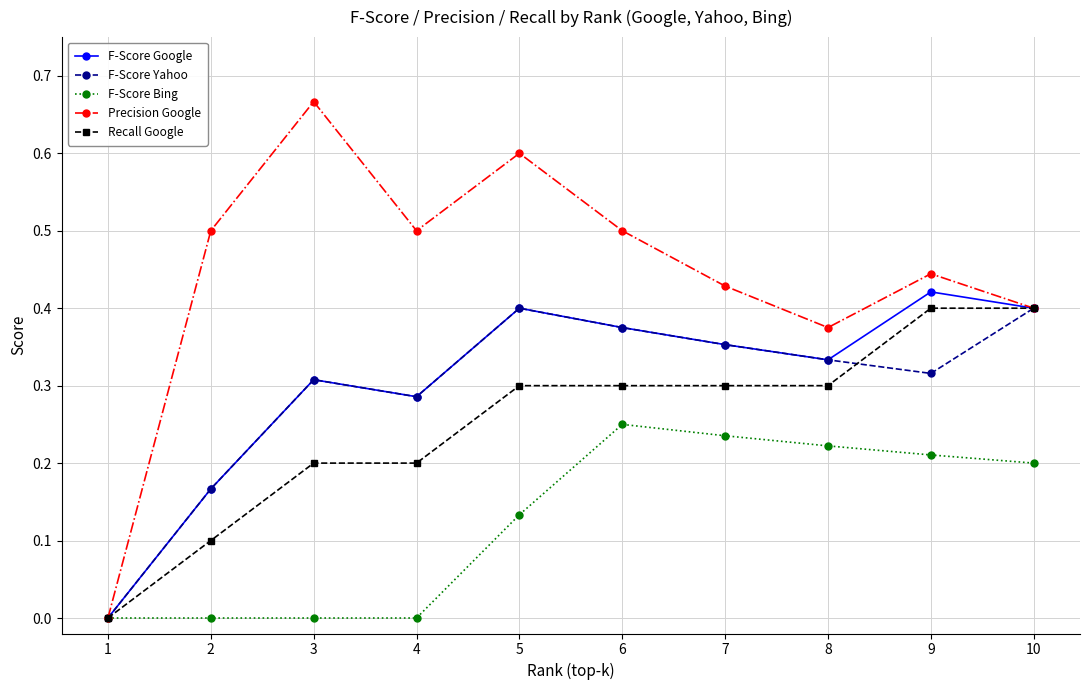

What is the total value across all series at 5?

1.8